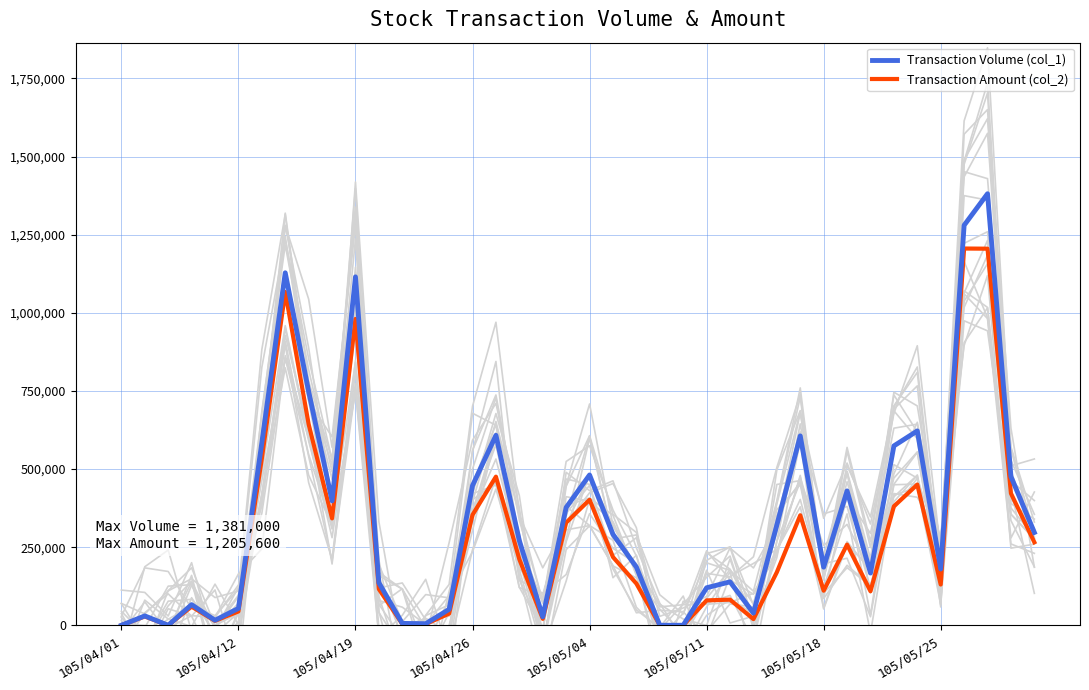

Which has a higher value, 21 or 31?

31